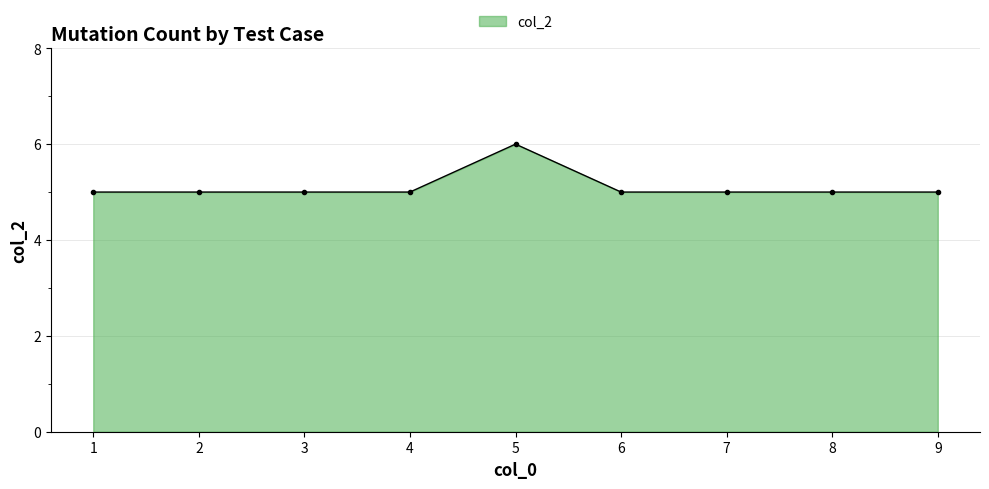

What is the difference between the maximum and minimum values?

1